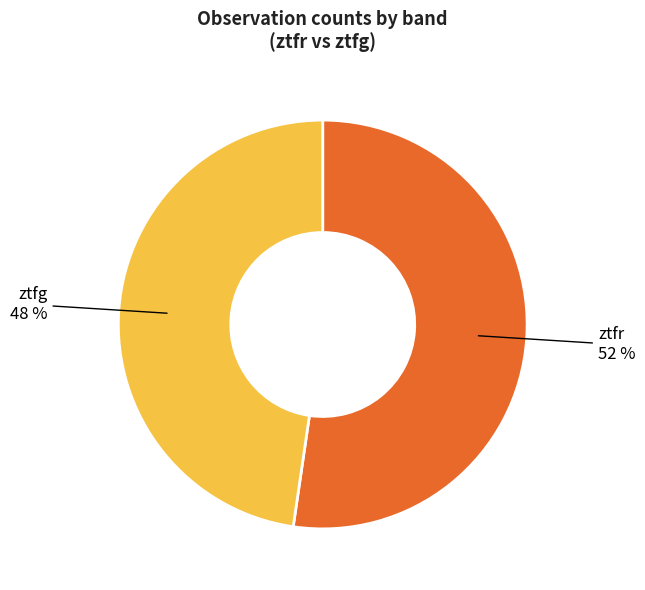

How many segments does this pie chart have?

2